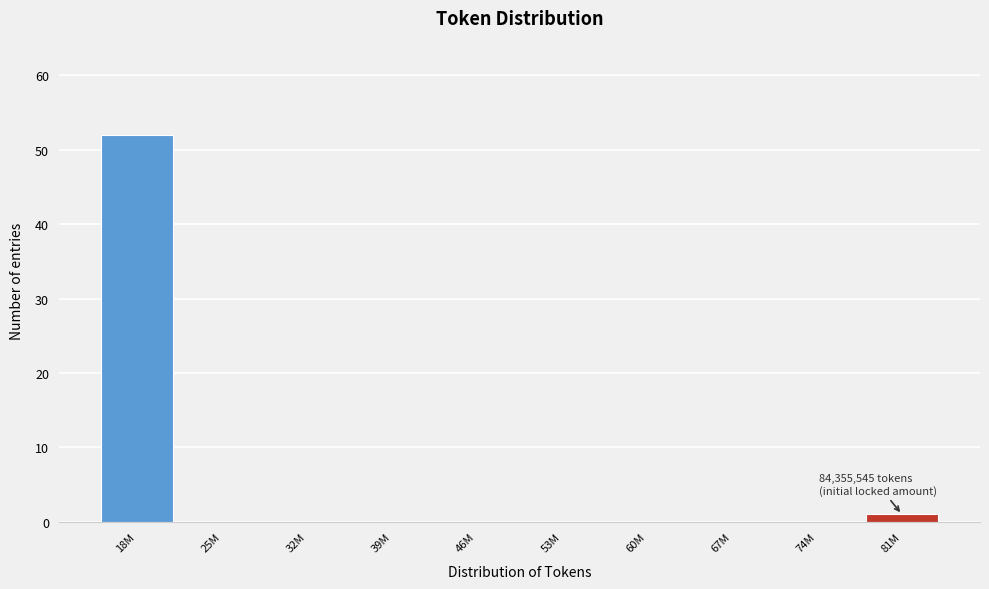

Reading left to right, list all the values displayed in this chart.

18M=52	25M=0	32M=0	39M=0	46M=0	53M=0	60M=0	67M=0	74M=0	81M=1